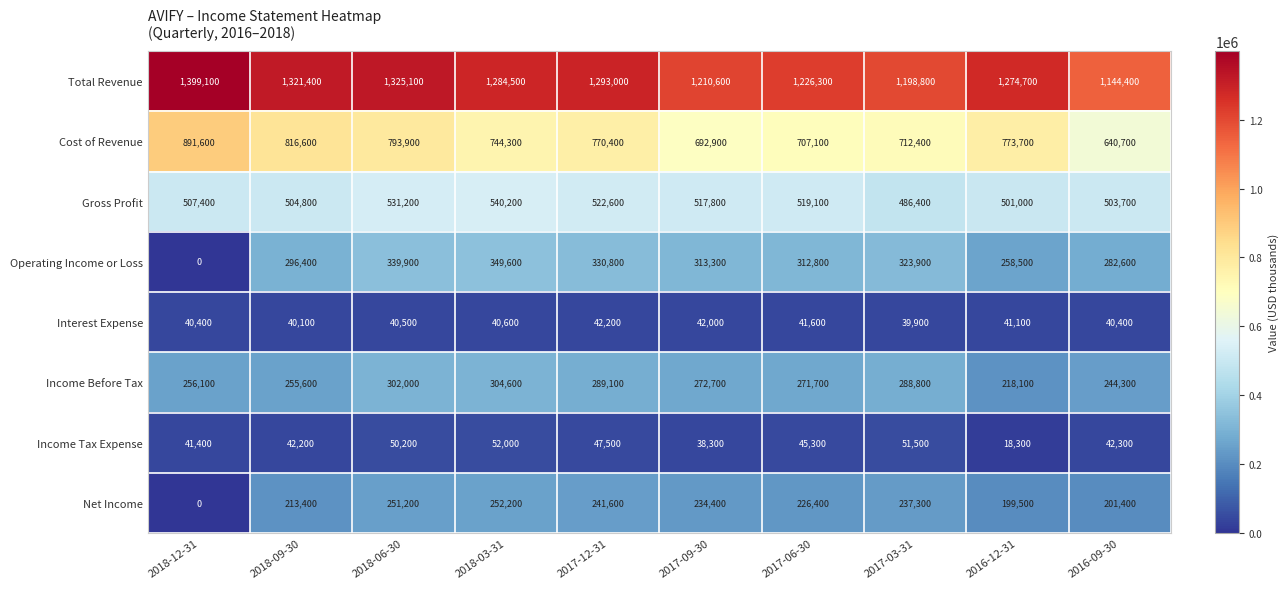

List the series in order of their peak value, lowest first.

Interest Expense, Income Tax Expense, Net Income, Income Before Tax, Operating Income or Loss, Gross Profit, Cost of Revenue, Total Revenue